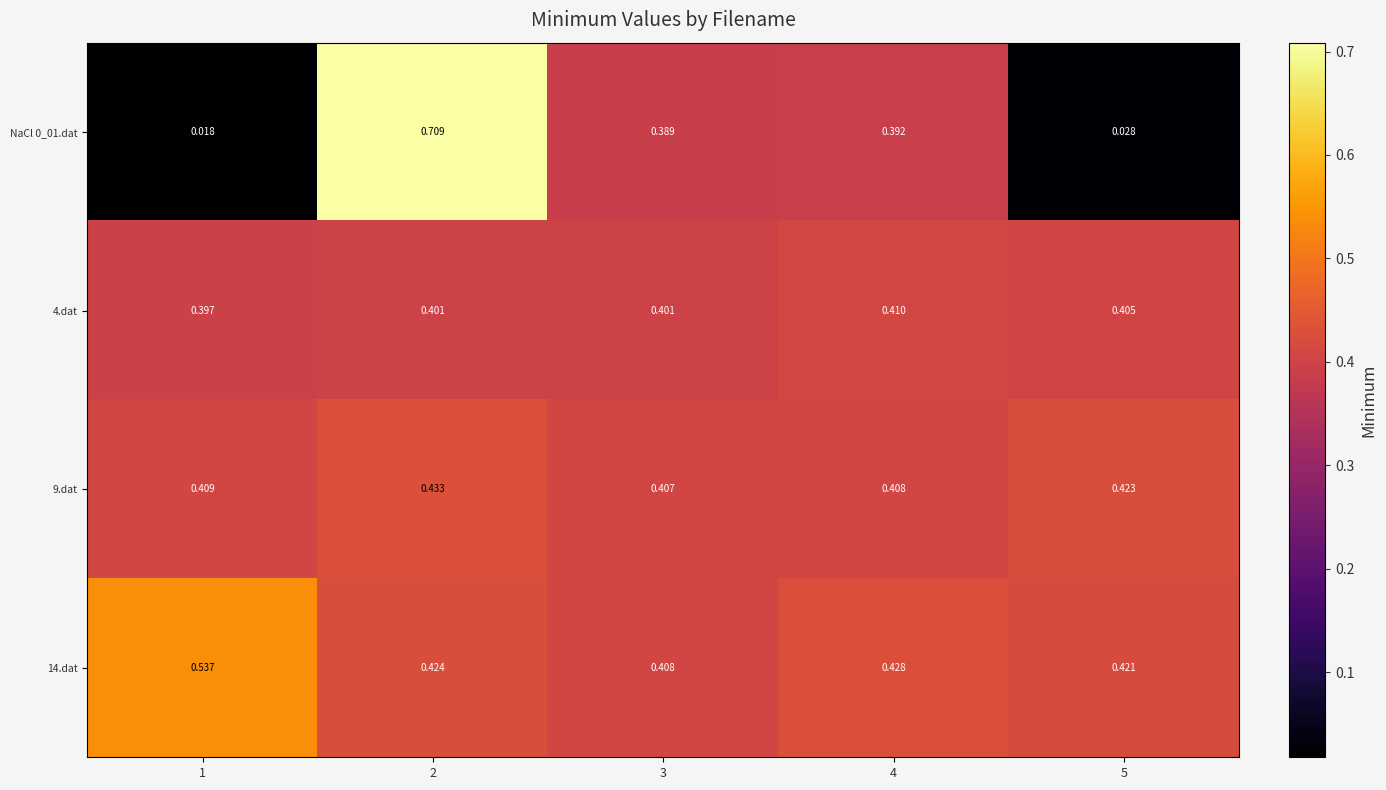

Is the value of 14.dat at 3 greater than the value of 4.dat at 2?

Yes